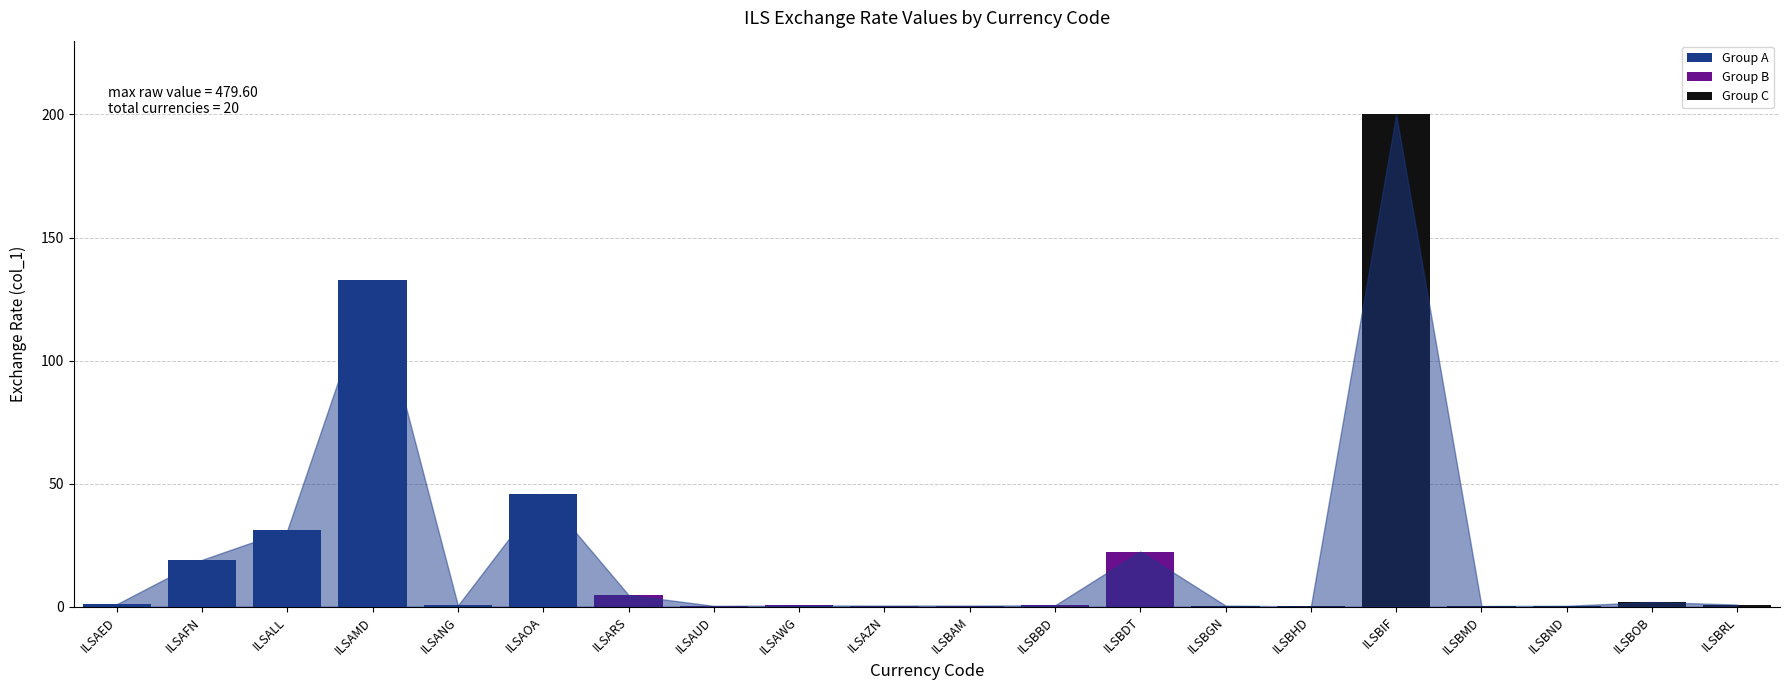

What is the approximate value at ILSBGN?

0.5